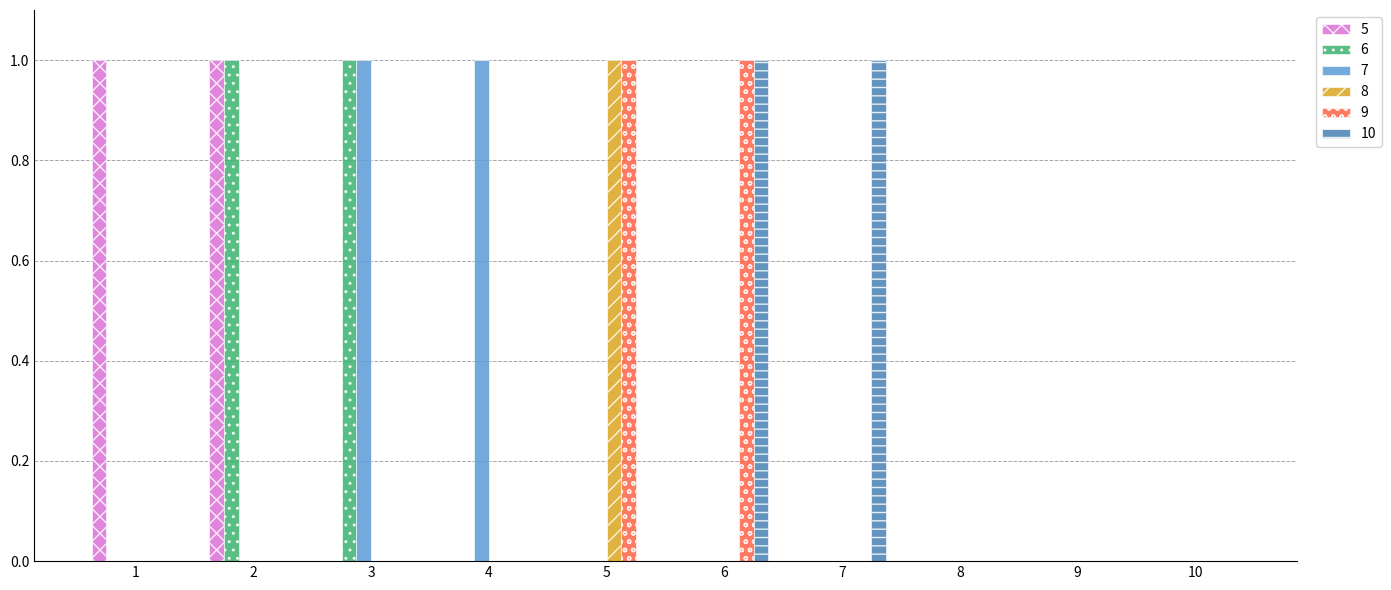

How many groups of bars are there?

10